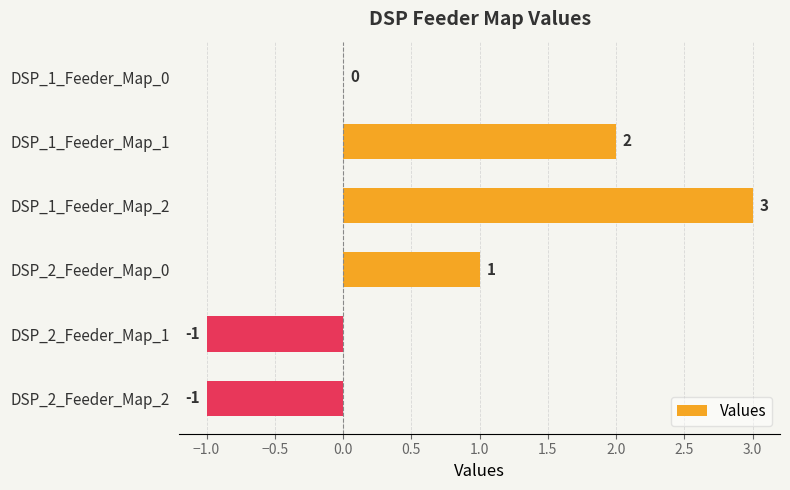

Reading bottom to top, what are all the values shown in this chart?

DSP_2_Feeder_Map_2=-1	DSP_2_Feeder_Map_1=-1	DSP_2_Feeder_Map_0=1	DSP_1_Feeder_Map_2=3	DSP_1_Feeder_Map_1=2	DSP_1_Feeder_Map_0=0